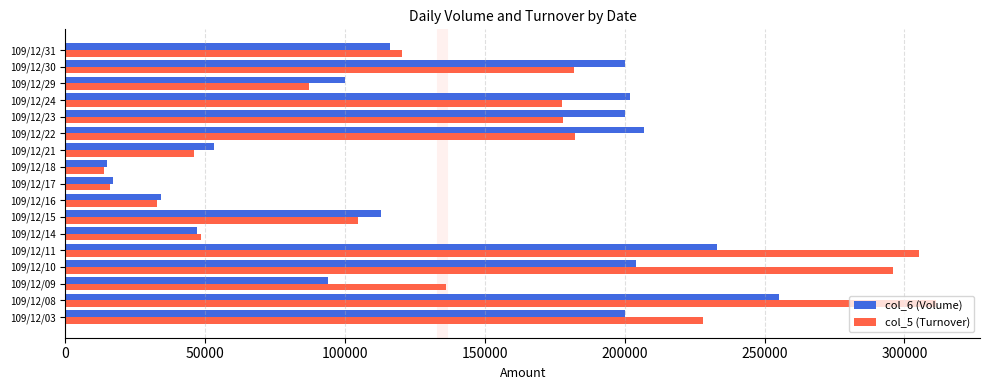

Is the value of col_6 (Volume) at 109/12/22 greater than the value of col_5 (Turnover) at 109/12/18?

Yes